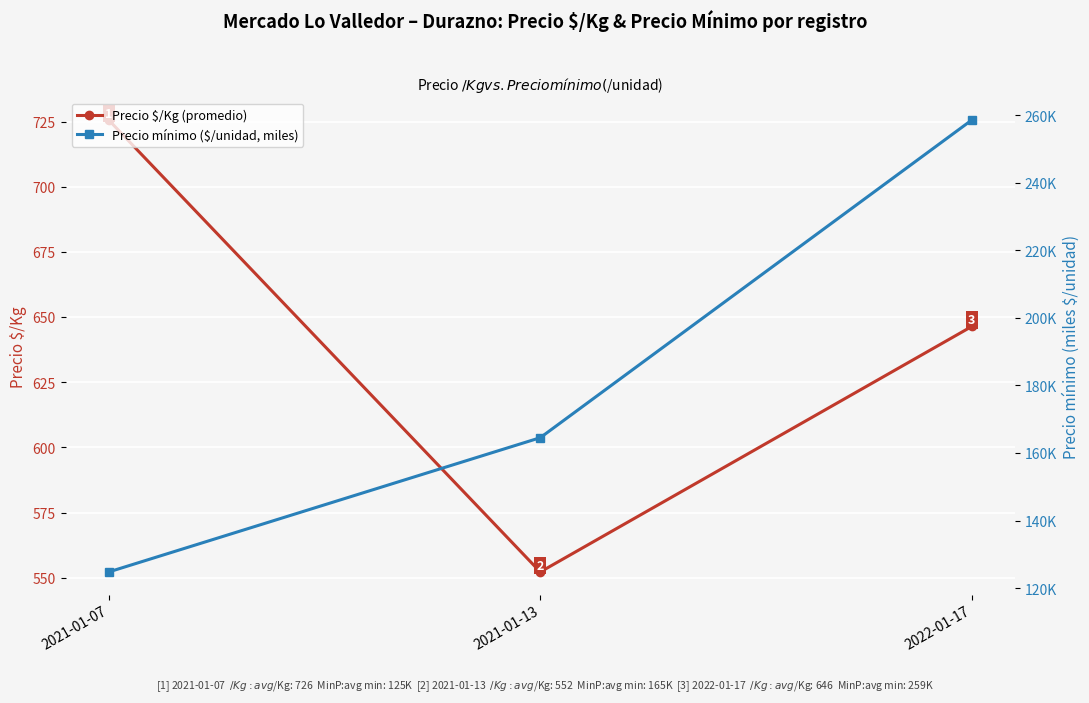

What value does the Precio $/Kg (promedio) series have at 2021-01-07?

725.6